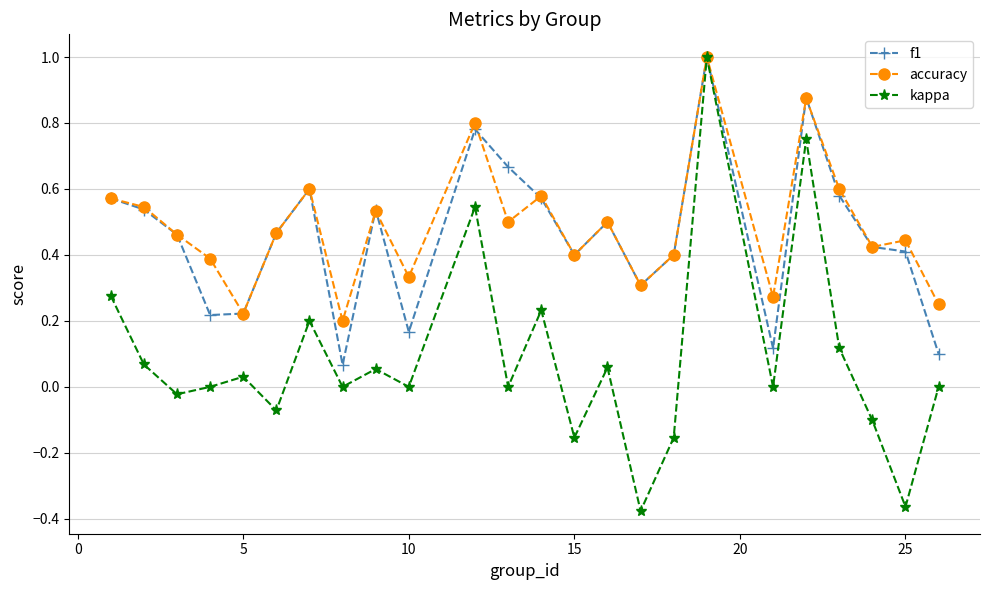

What is the value of the f1 point at the 18th from the left?

1.0